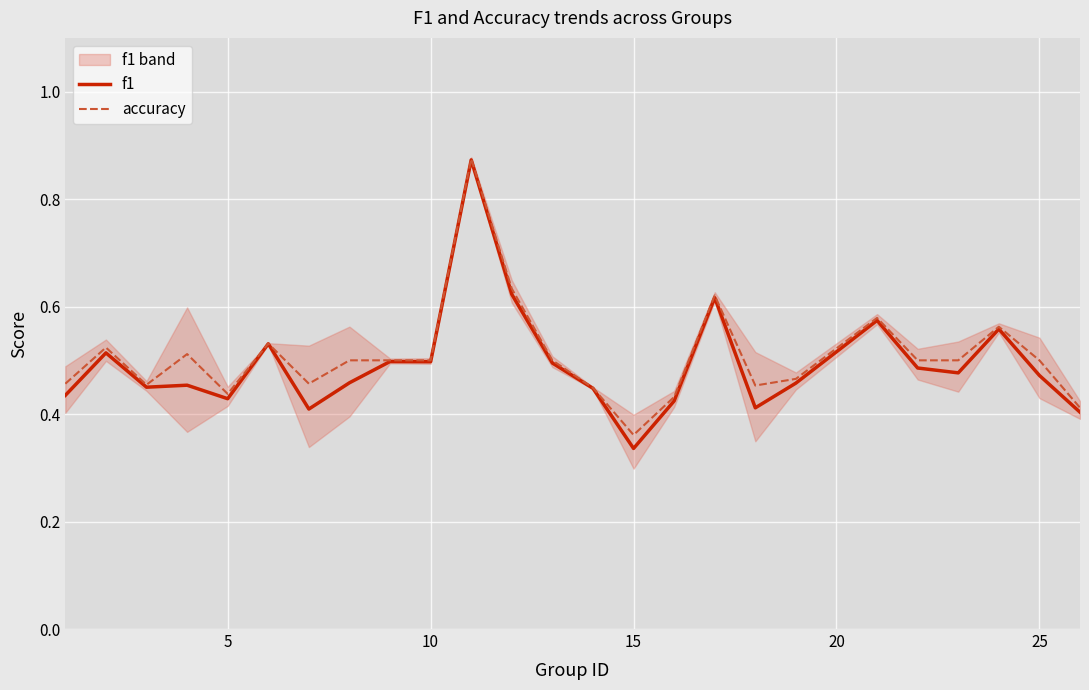

True or false: f1 and accuracy intersect in this chart.

False